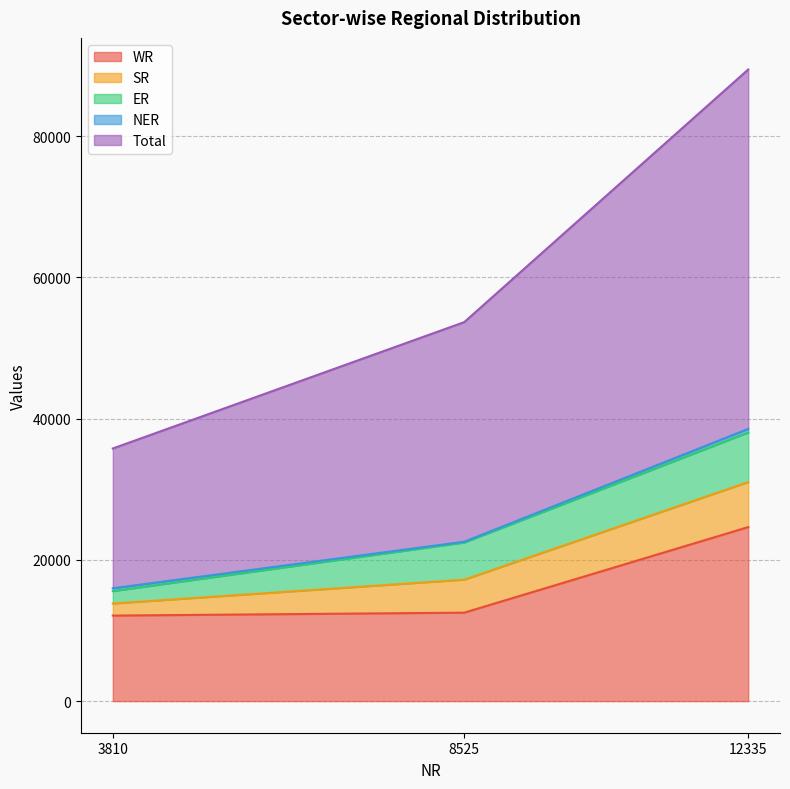

Reading left to right, what are all the values shown in this chart?

WR: 3810=12116	8525=12531	12335=24647
SR: 3810=1710	8525=4673	12335=6383
ER: 3810=1760	8525=5259	12335=7019
NER: 3810=398	8525=110	12335=508
Total: 3810=19794	8525=31098	12335=50892